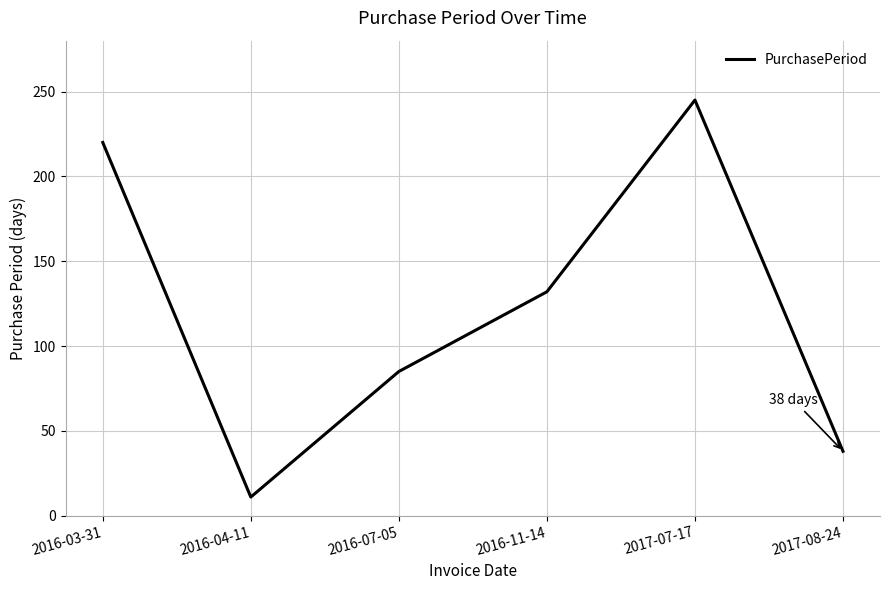

Where is the first local minimum?

2016-04-11